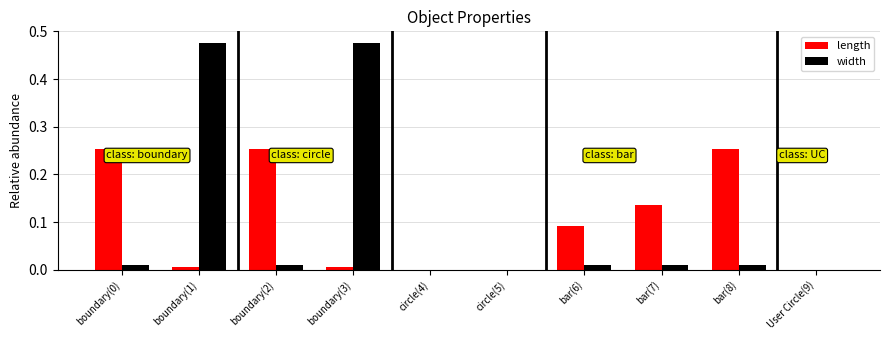

What are all the series names shown in the legend?

length, width